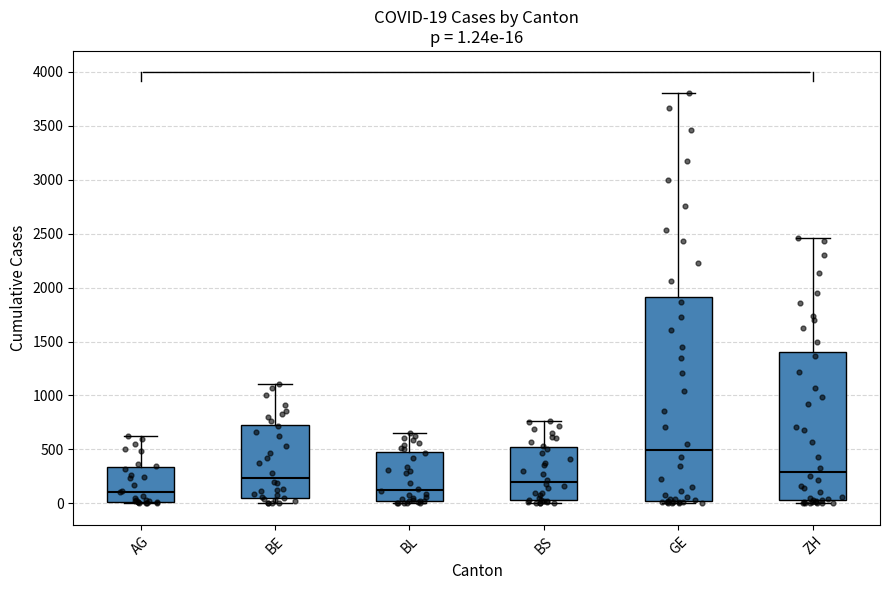

Which box is the tallest, from its lower edge to its upper edge?

GE